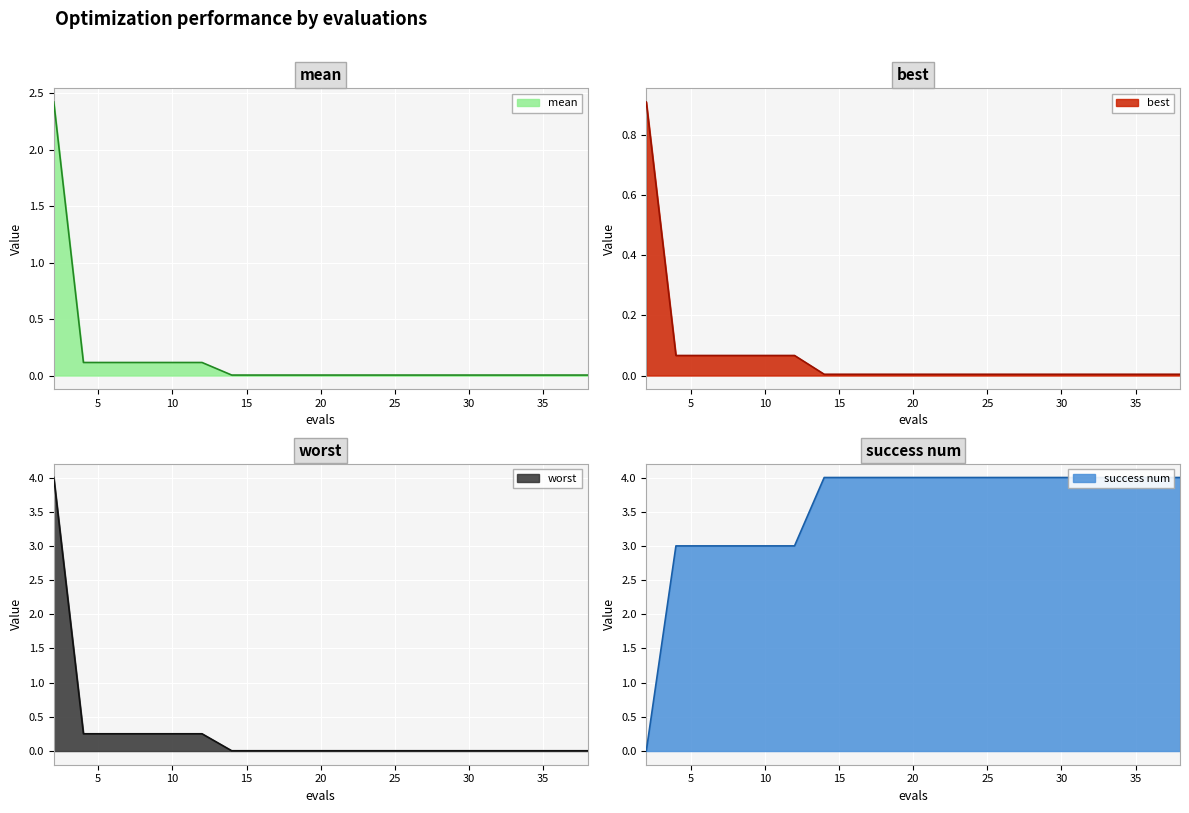

What are all the series names shown in the legend?

mean, best, worst, success num